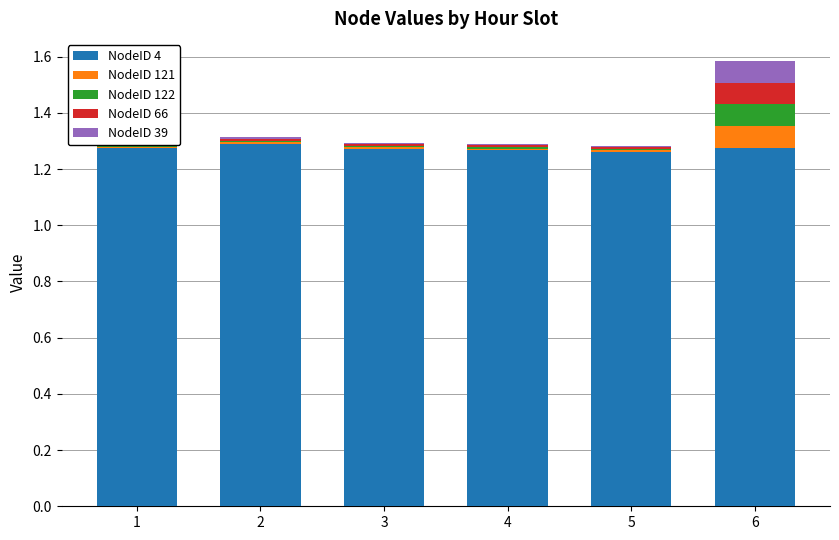

Is it true that NodeID 39 equals 0.0 at 4?

False